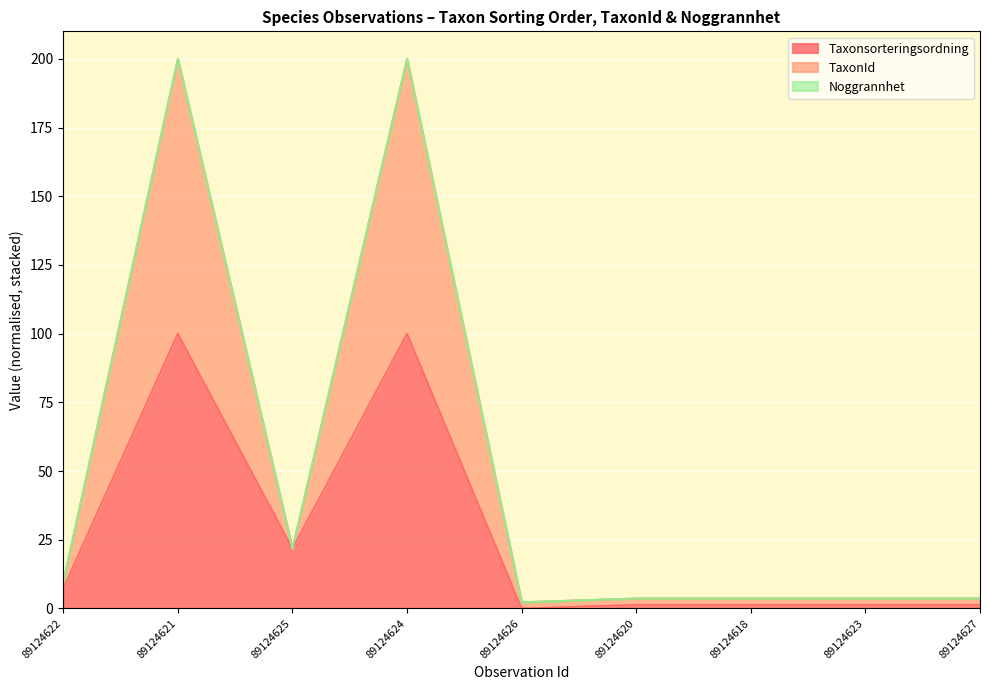

Which category has the lowest value in the Taxonsorteringsordning series?

89124626